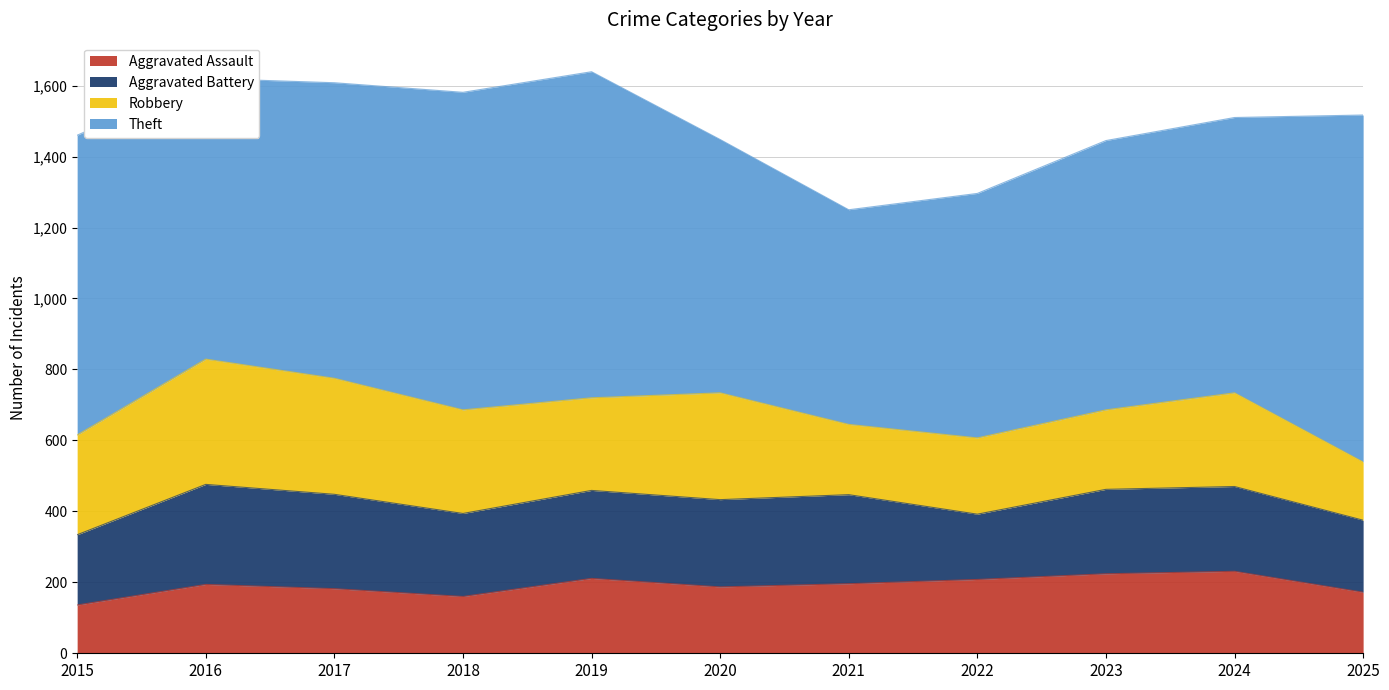

What is the difference between the highest and lowest values at 2024?

545